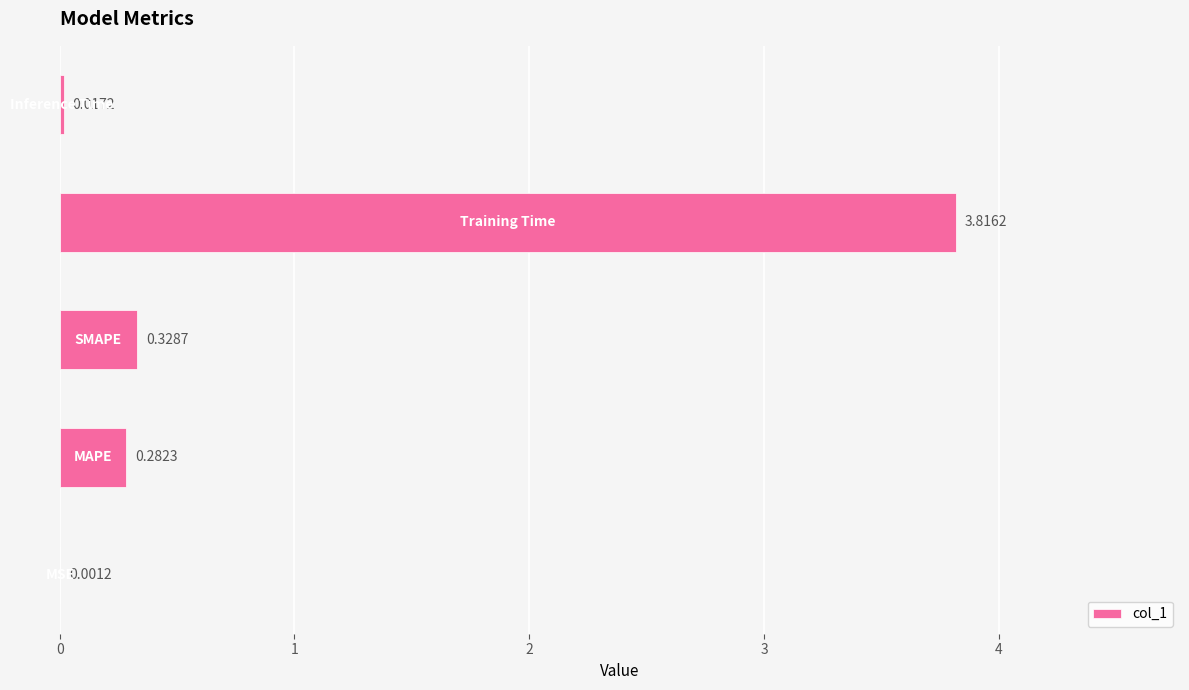

What is the sum of all values?

4.4